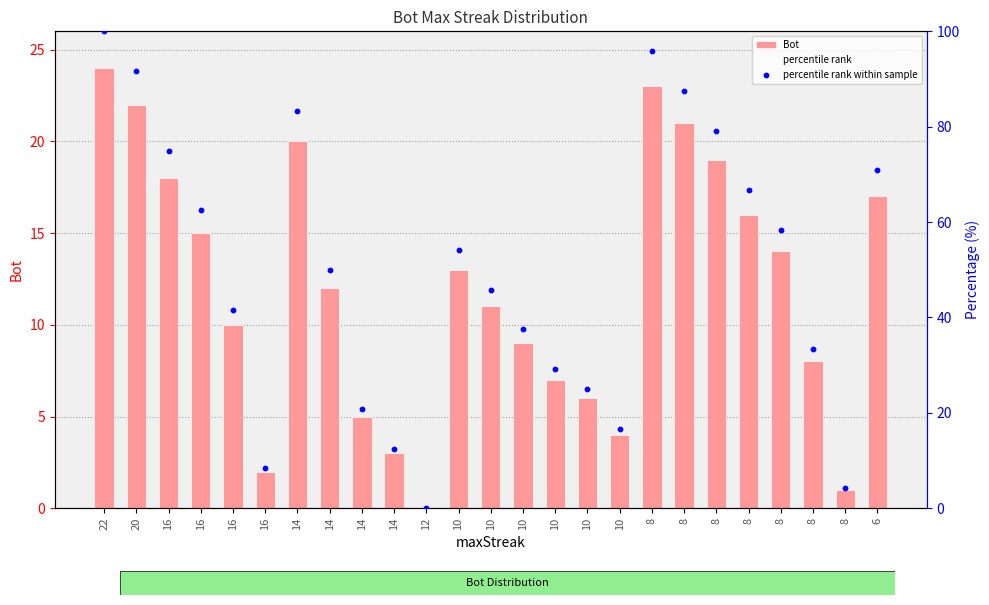

Which series reaches the maximum Y coordinate?

percentile rank within sample